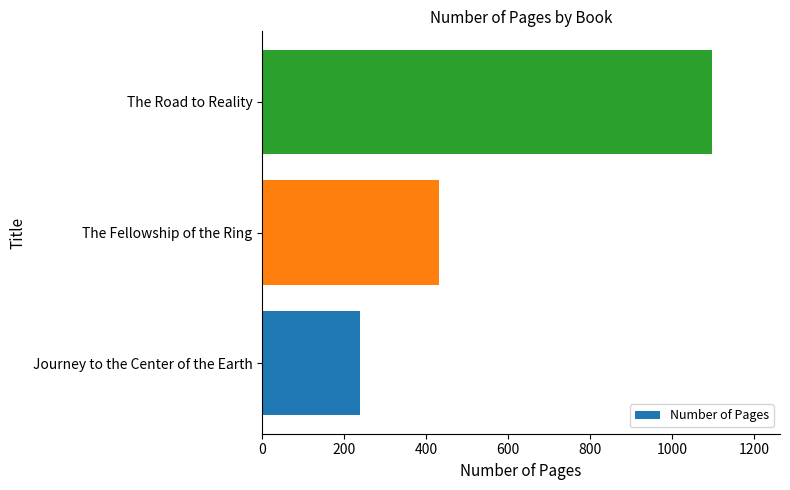

The value at The Road to Reality is 1099. True or false?

True